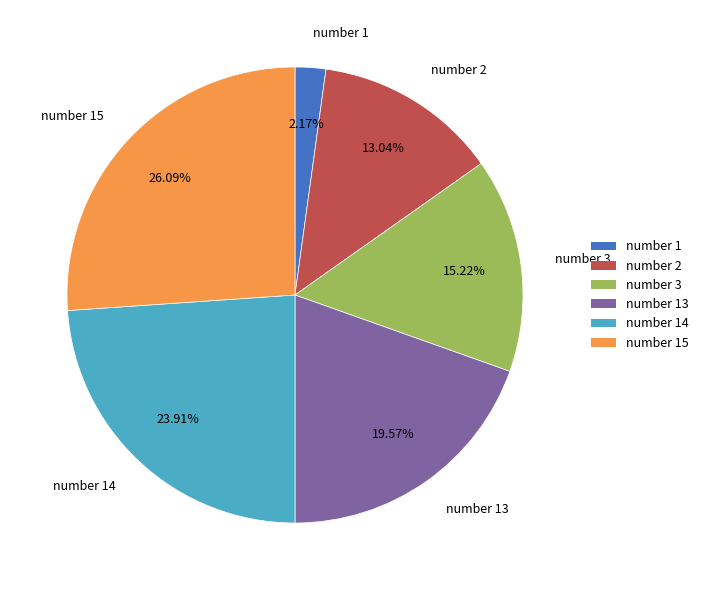

Is there any slice that represents more than half of the pie?

No